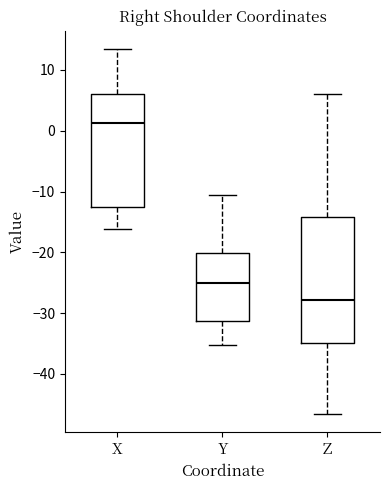

Which box's median line is the highest?

X